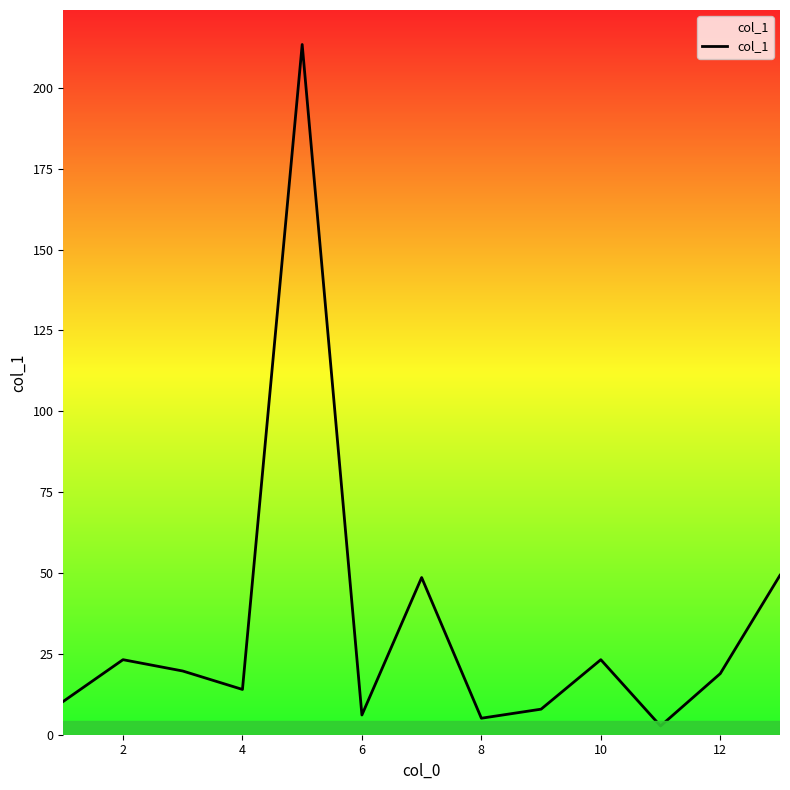

What is the maximum value shown in the chart?

213.4